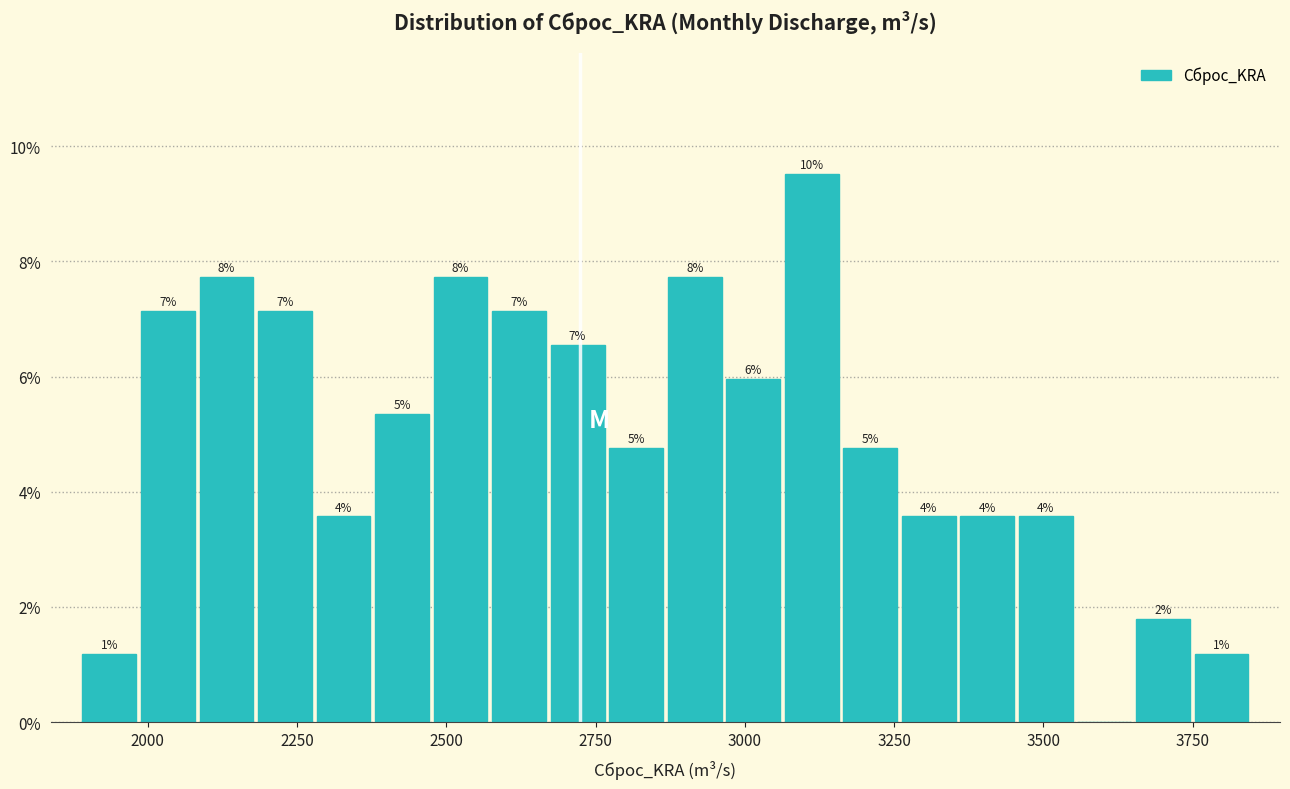

Read against the x-axis, roughly where is the centre of the tallest bar?

3100